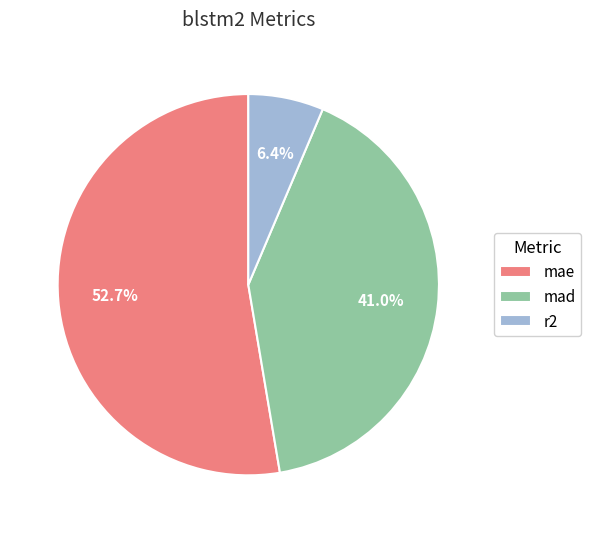

How many segments does this pie chart have?

3